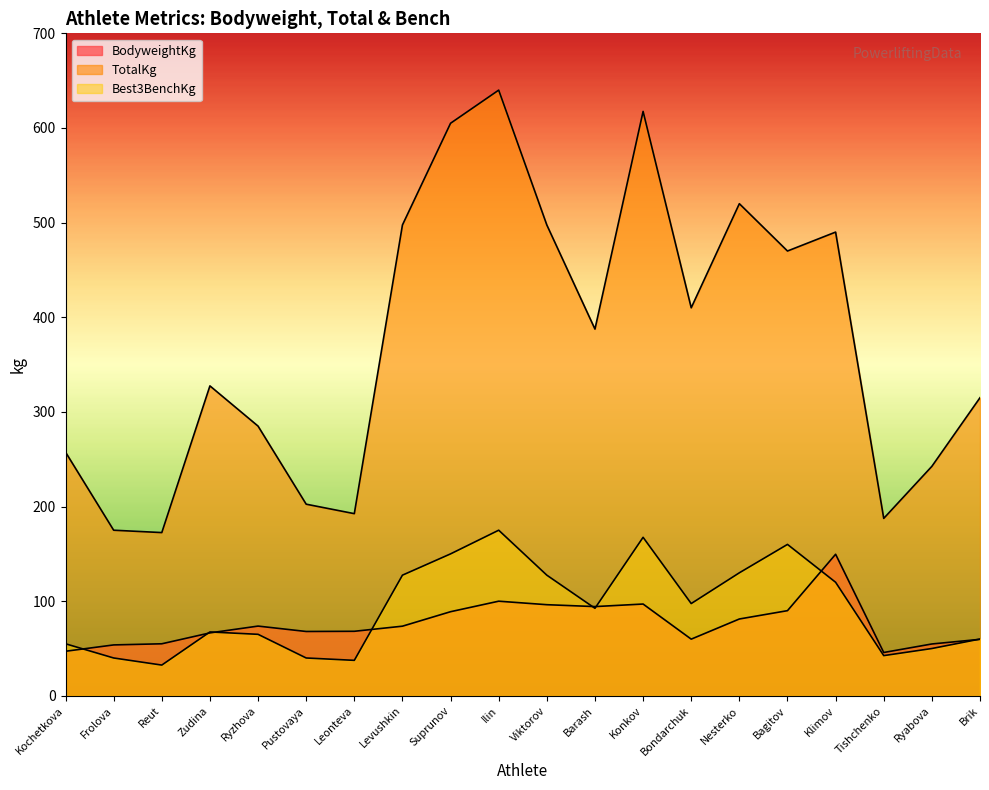

How many values in the BodyweightKg series are below 73?

10